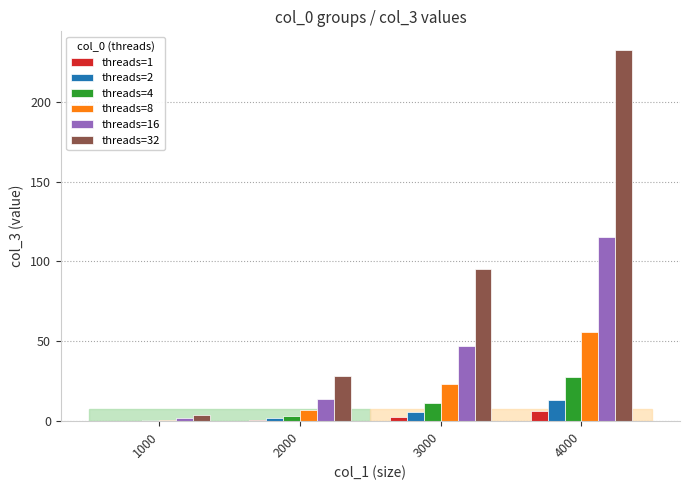

What is the maximum value shown in the chart?

232.4